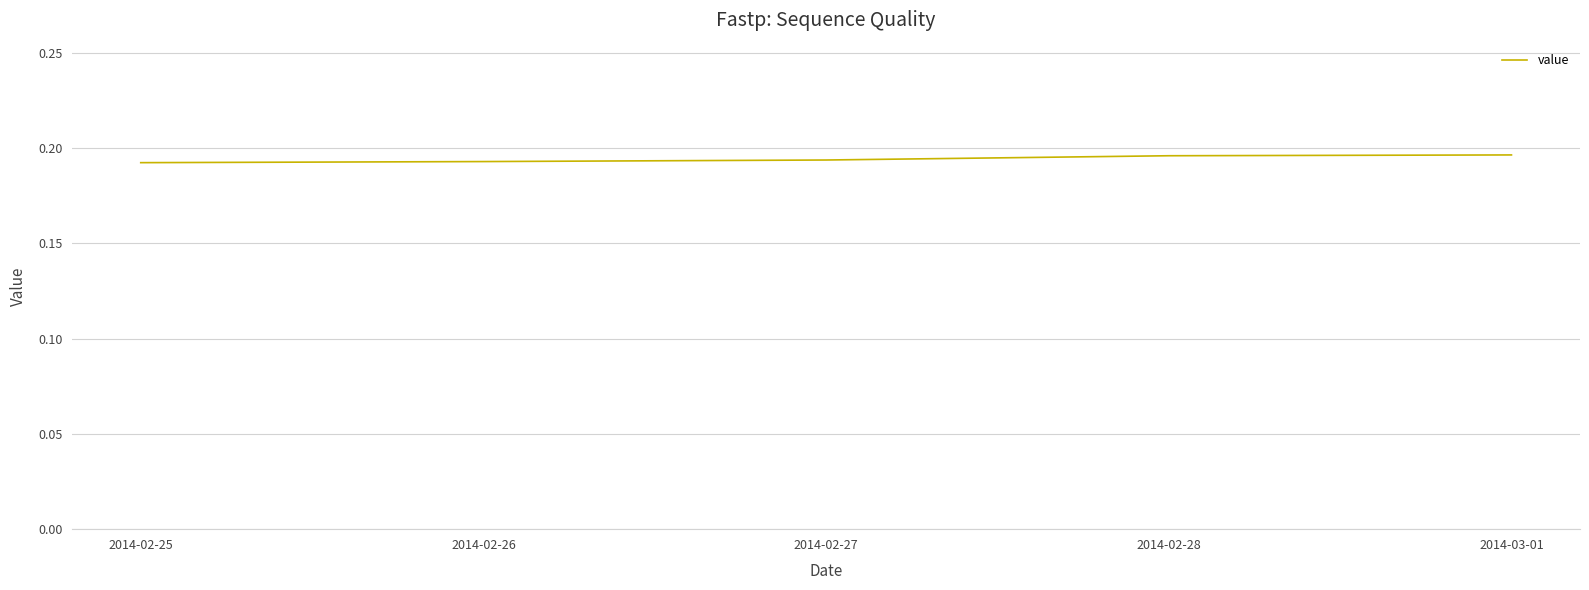

Count the values in the range 0 to 1.

5